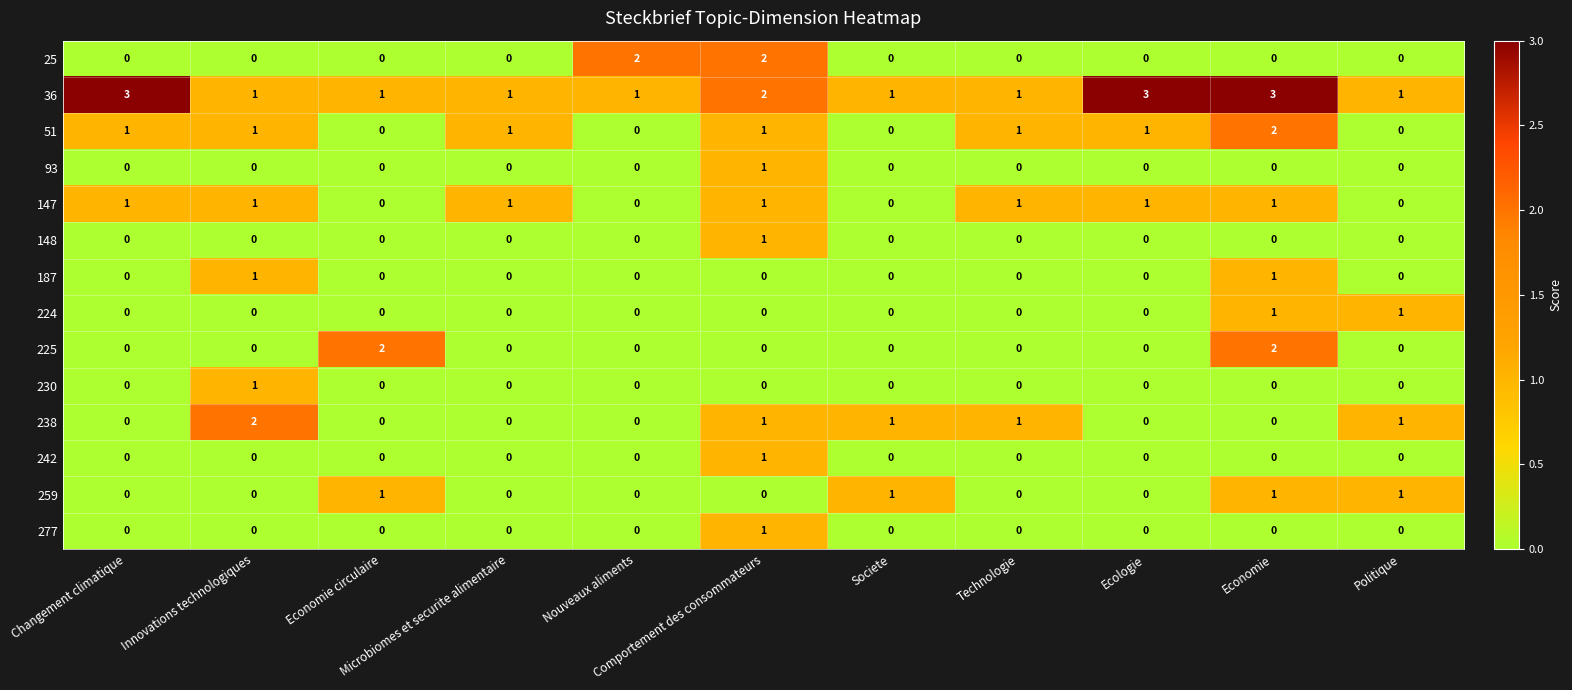

Which series has the largest total across all categories?

36